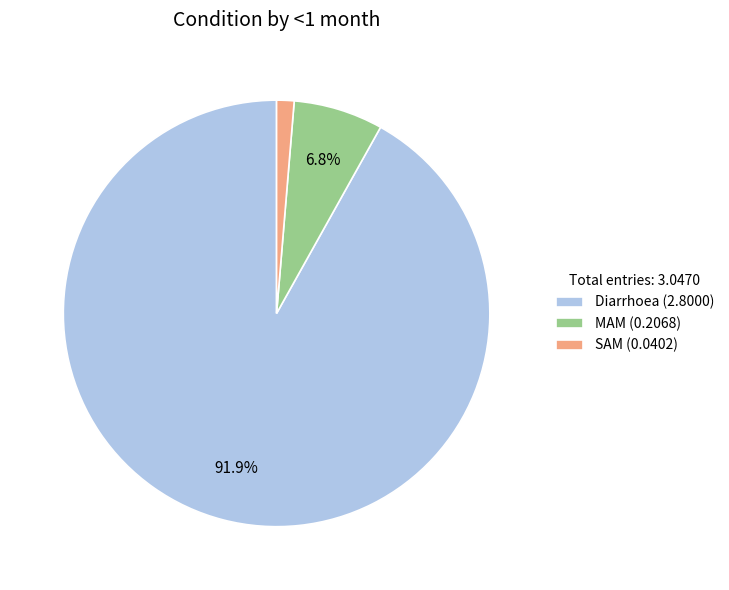

Count the number of slices in the pie.

3